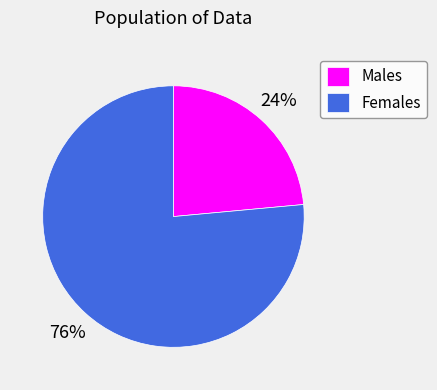

Which category has the biggest portion of the pie?

Females